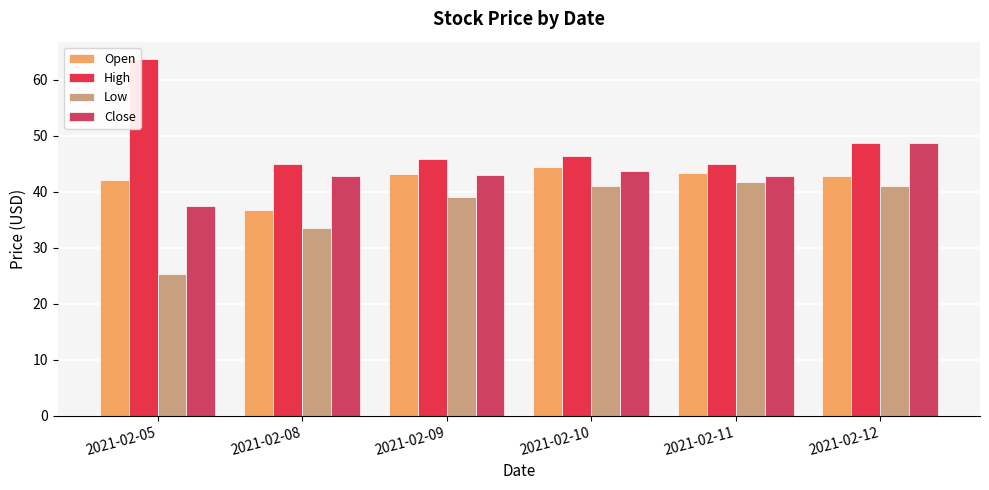

What is the lowest value of the Close series?

37.5